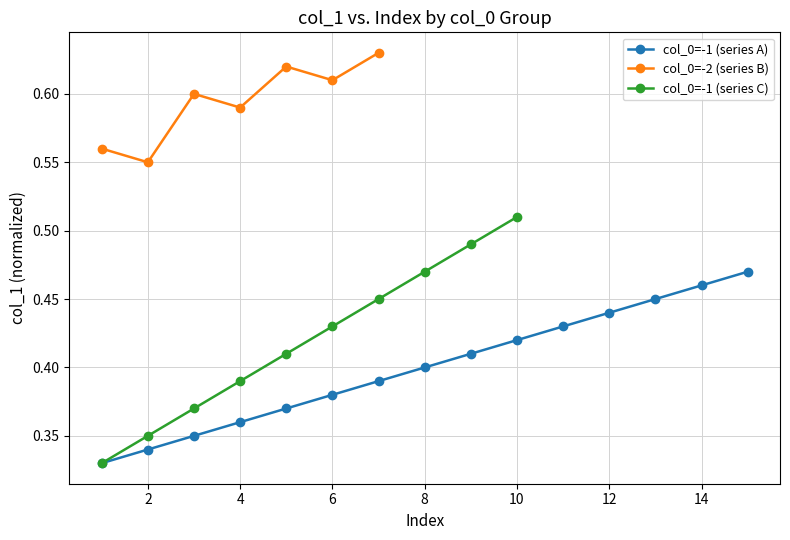

How many interior local peaks does the col_0=-2 (series B) series have?

2